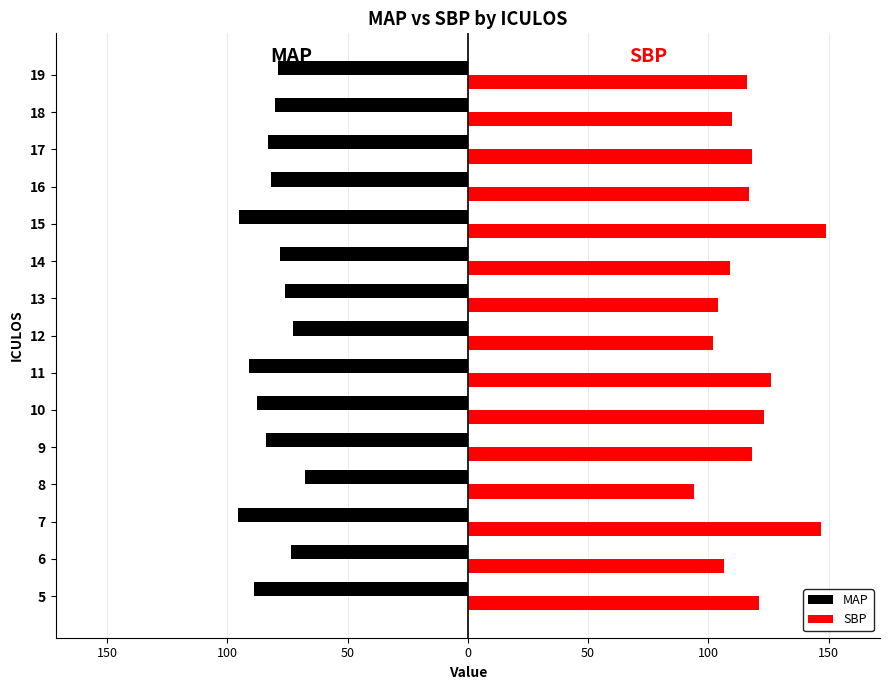

Rank the series by their average value, from lowest to highest.

MAP, SBP